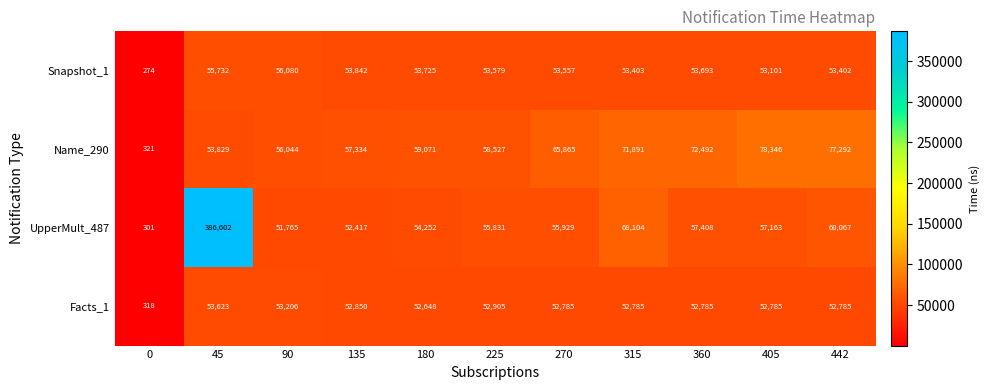

How many distinct data groups are displayed?

4